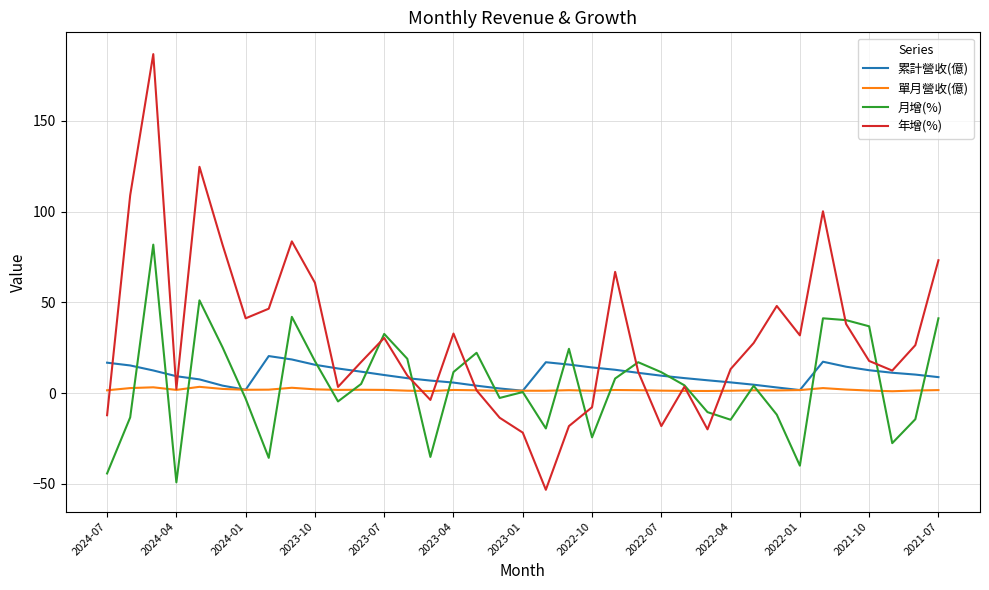

List the series in order of their peak value, lowest first.

單月營收(億), 累計營收(億), 月增(%), 年增(%)